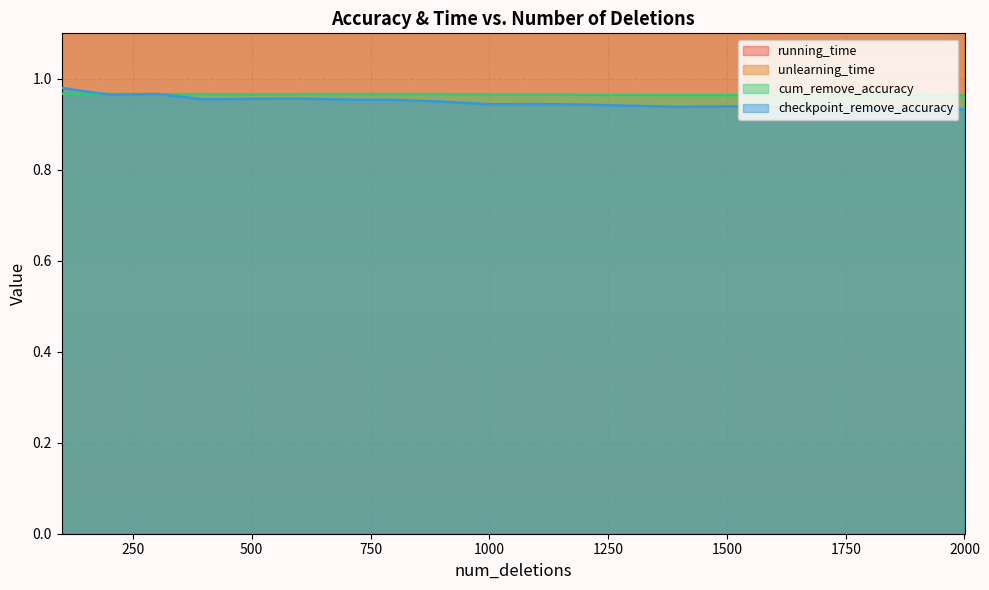

At which category does the chart reach its peak across all series?

1800